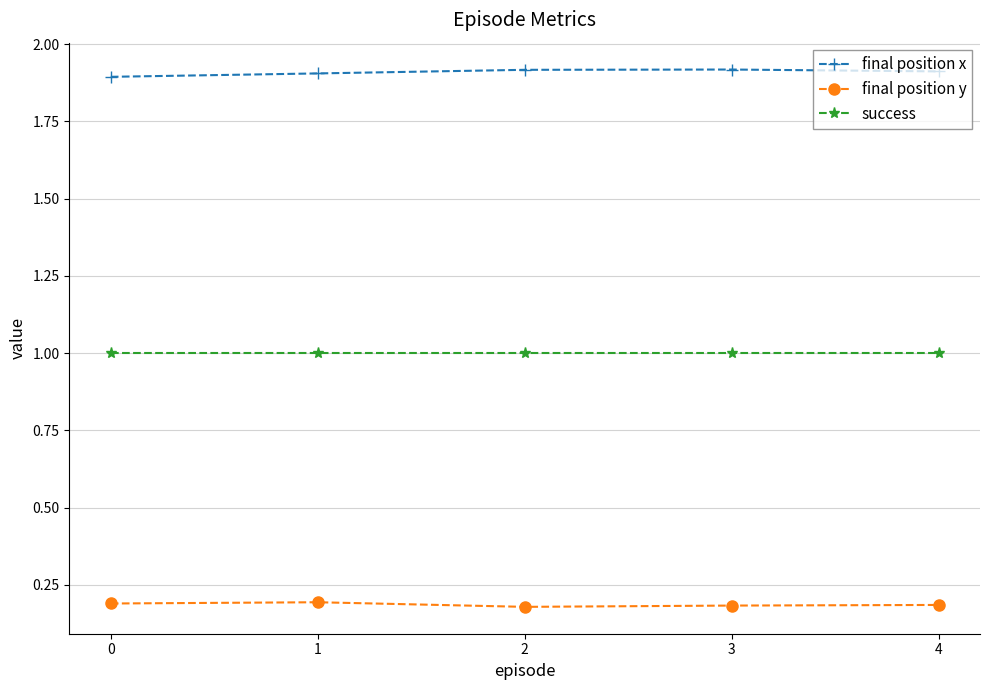

Is this an area chart (filled region under the line)?

No